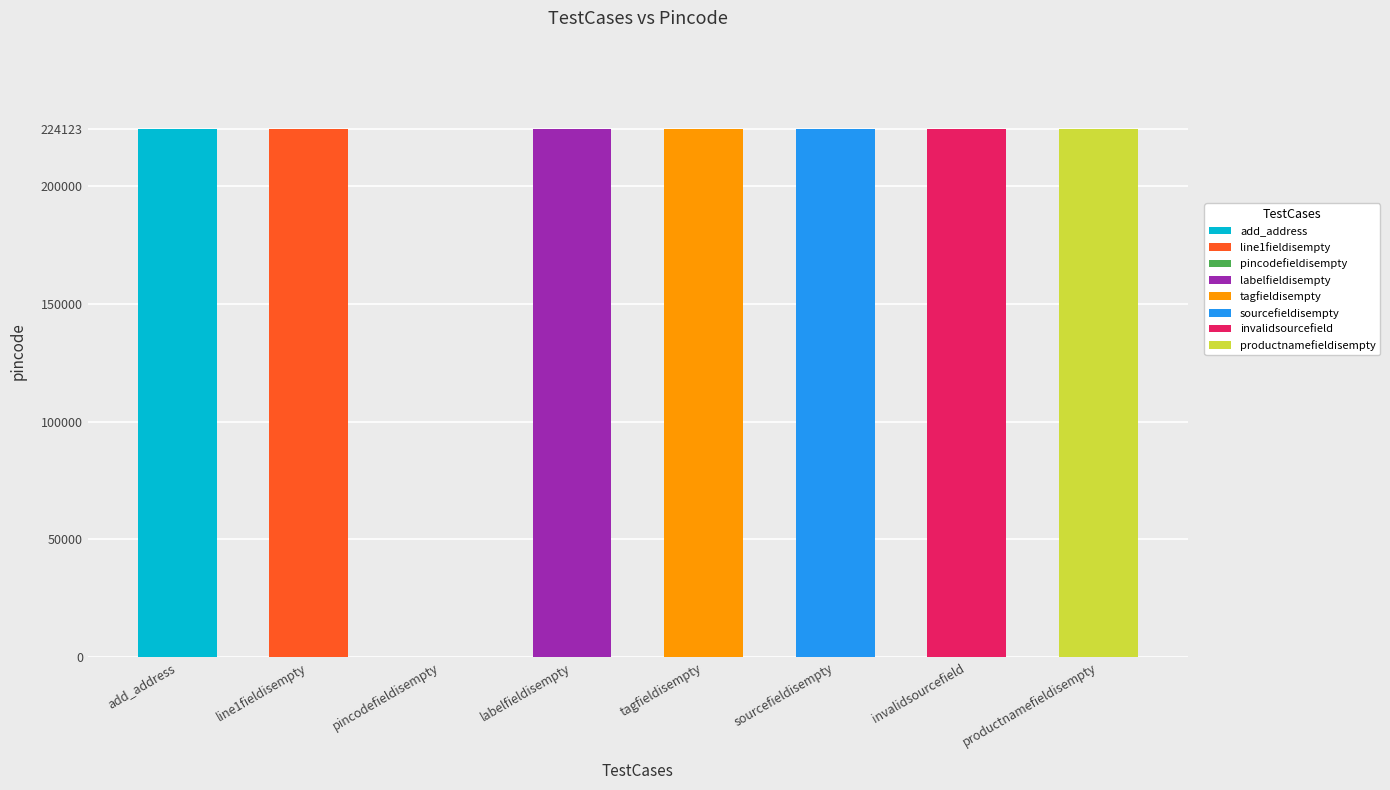

Where is the data nearest to the value 112061?

line1fieldisempty